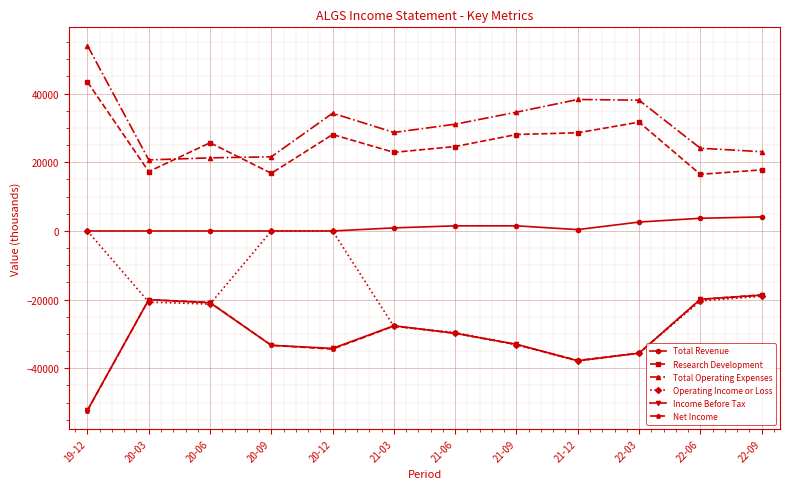

What is the average value of the Total Operating Expenses series?

30825